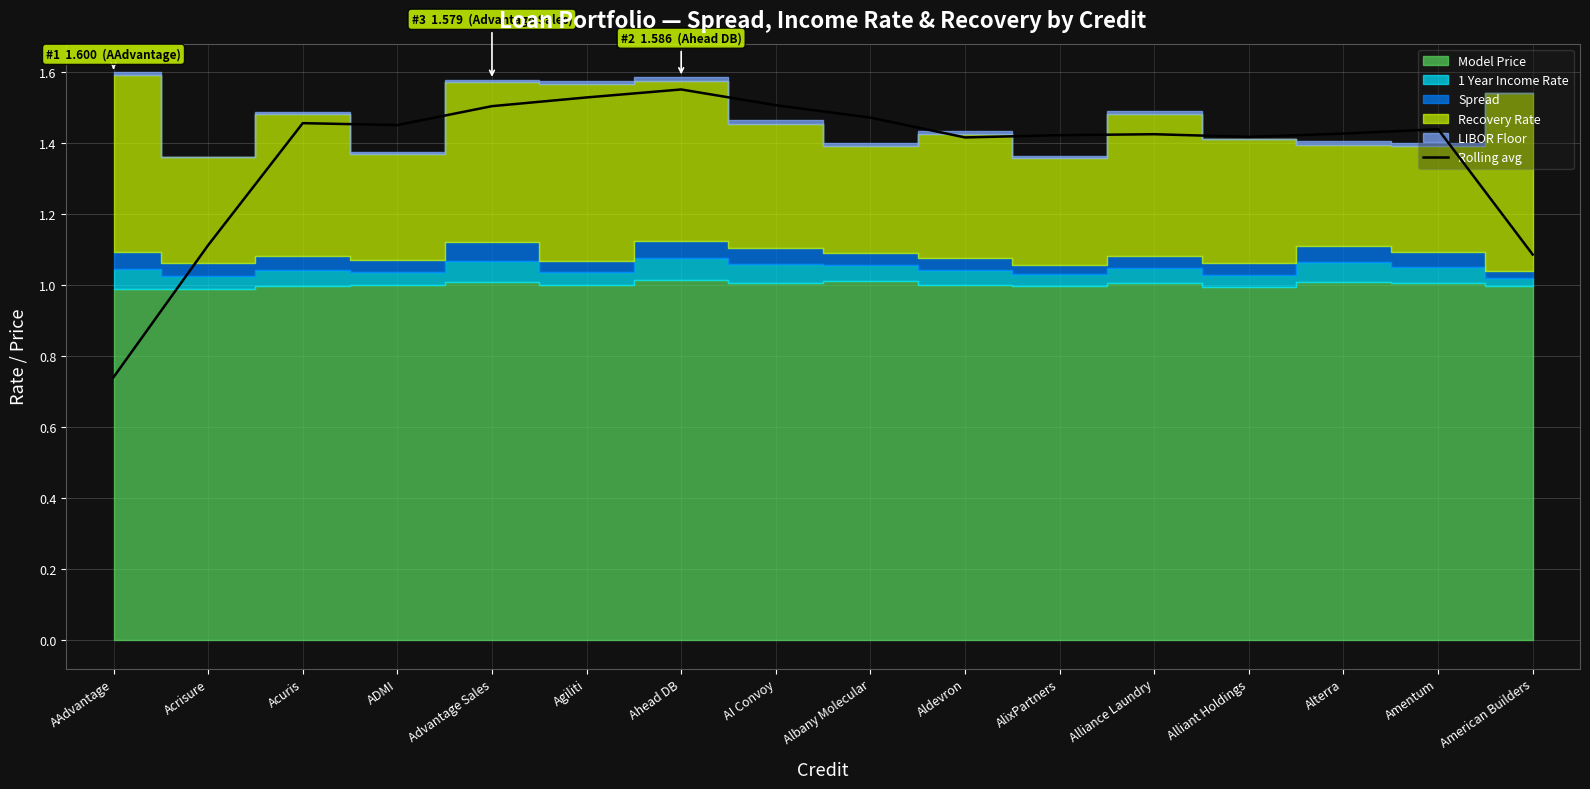

How many data points are less than 1?

1